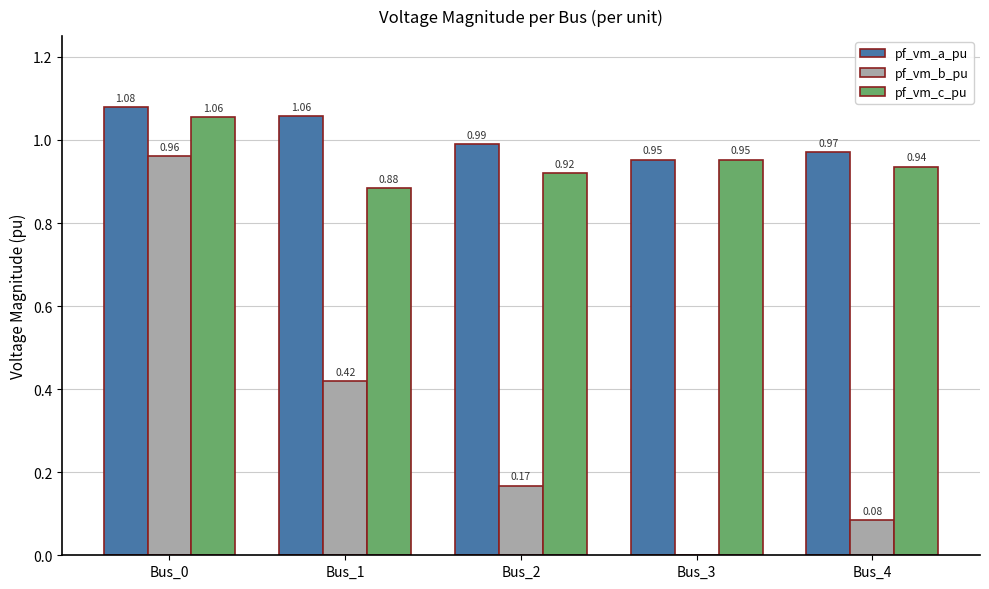

Is it true that pf_vm_c_pu equals 1.3 at Bus_1?

False